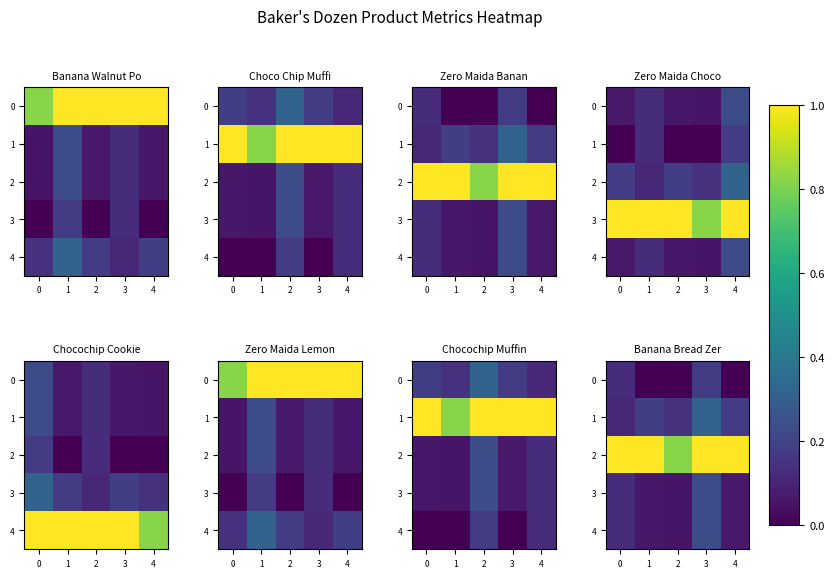

True or false: 4 has a value of 0.1 at 4.

True